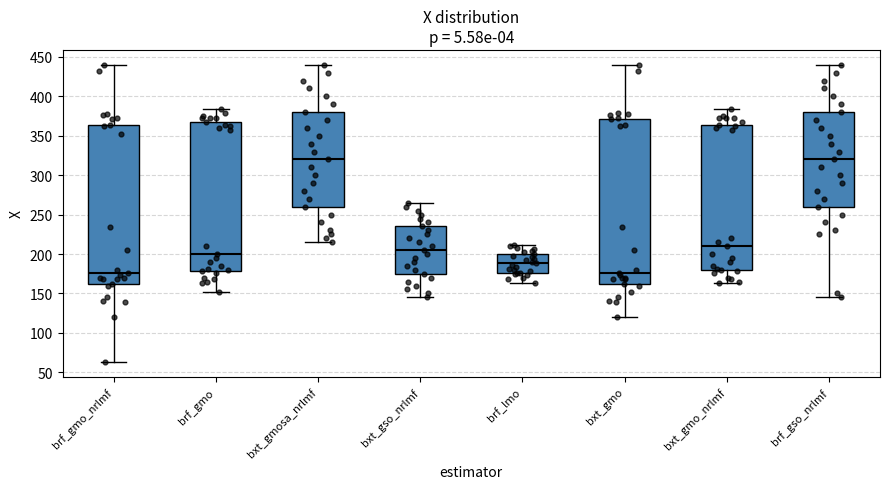

Reading left to right, transcribe this box plot: for each box, give where its median line is, the range the box spans, and where its two whiskers end, as read against the y-axis. The values are not printed on the chart, so give them approximately, as read against the axis.

brf_gmo_nrlmf: median 175, box 160 to 365, whiskers 65 to 440
brf_gmo: median 200, box 180 to 365, whiskers 150 to 385
bxt_gmosa_nrlmf: median 320, box 260 to 380, whiskers 215 to 440
bxt_gso_nrlmf: median 205, box 175 to 235, whiskers 145 to 265
brf_lmo: median 190, box 175 to 200, whiskers 165 to 210
bxt_gmo: median 175, box 160 to 370, whiskers 120 to 440
bxt_gmo_nrlmf: median 210, box 180 to 365, whiskers 165 to 385
brf_gso_nrlmf: median 320, box 260 to 380, whiskers 145 to 440